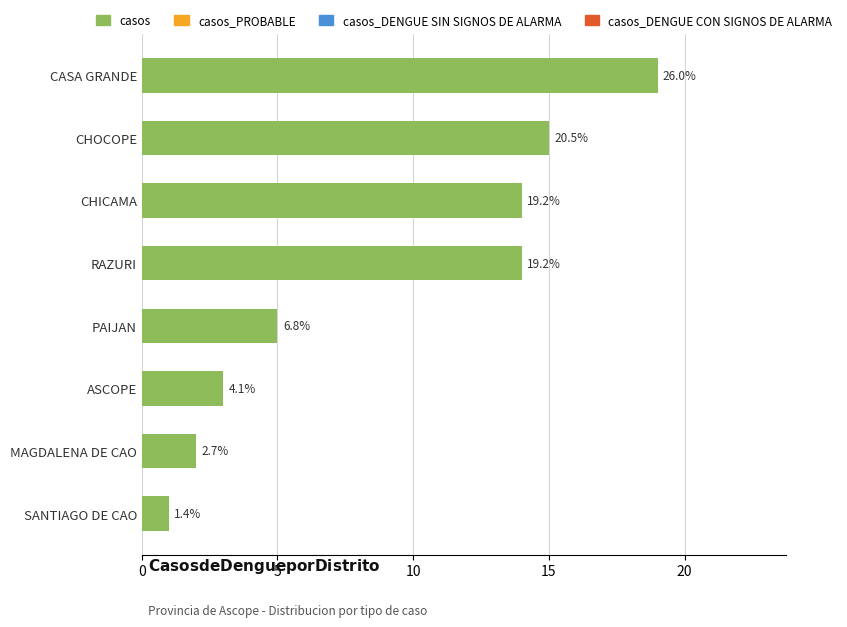

Are the bars horizontal?

Yes